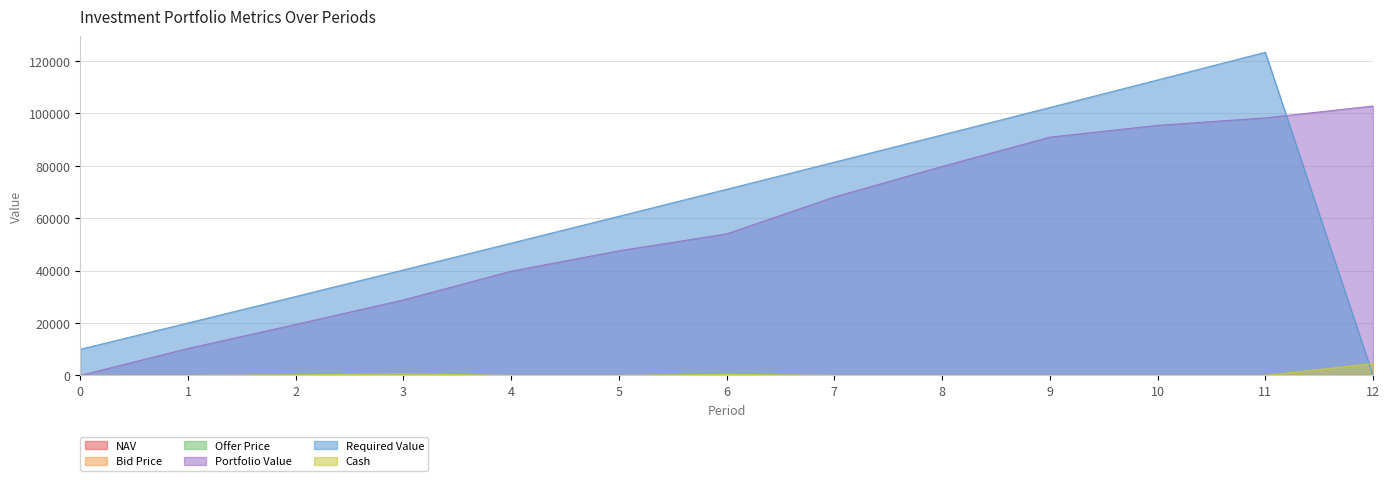

What is the difference between the maximum and minimum values in the Offer Price series?

2.5